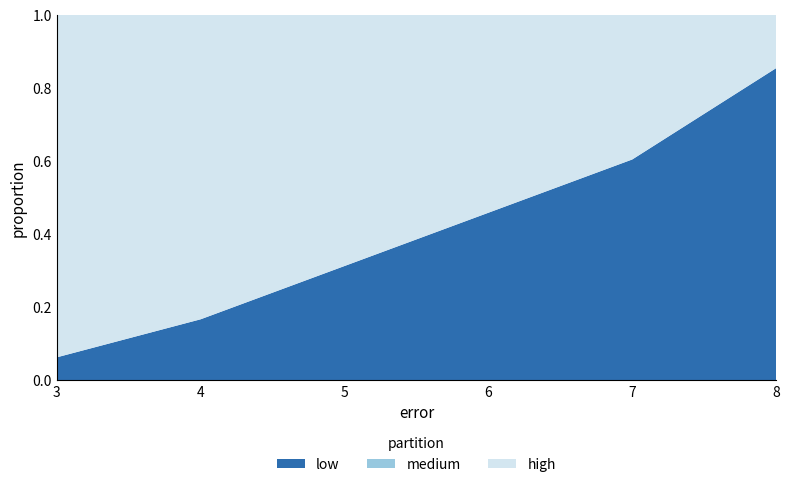

Reading left to right, transcribe all the data shown in this chart.

low: 3=3	4=8	5=15	6=22	7=29	8=41
medium: 3=0	4=0	5=0	6=0	7=0	8=0
high: 3=45	4=40	5=33	6=26	7=19	8=7